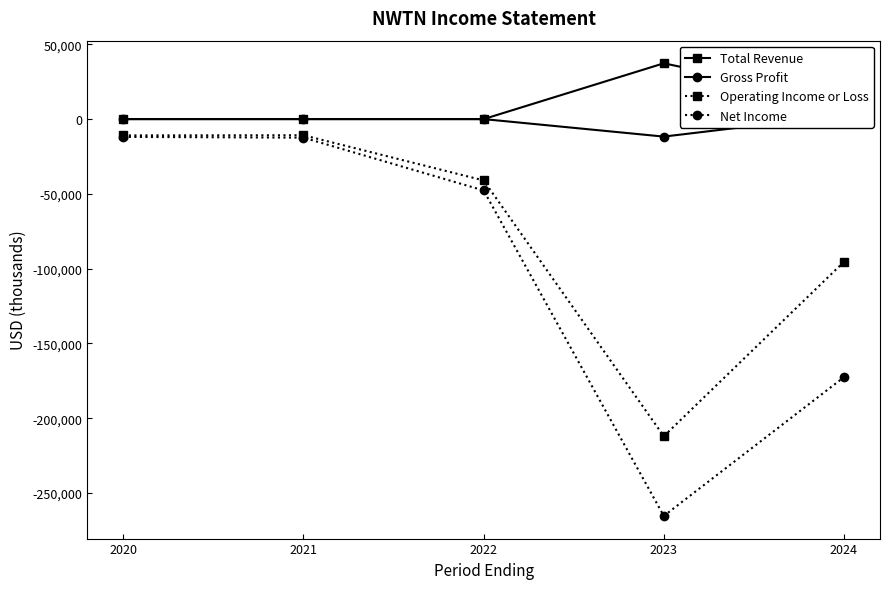

Which series changed the most between 2022 and 2024?

Net Income